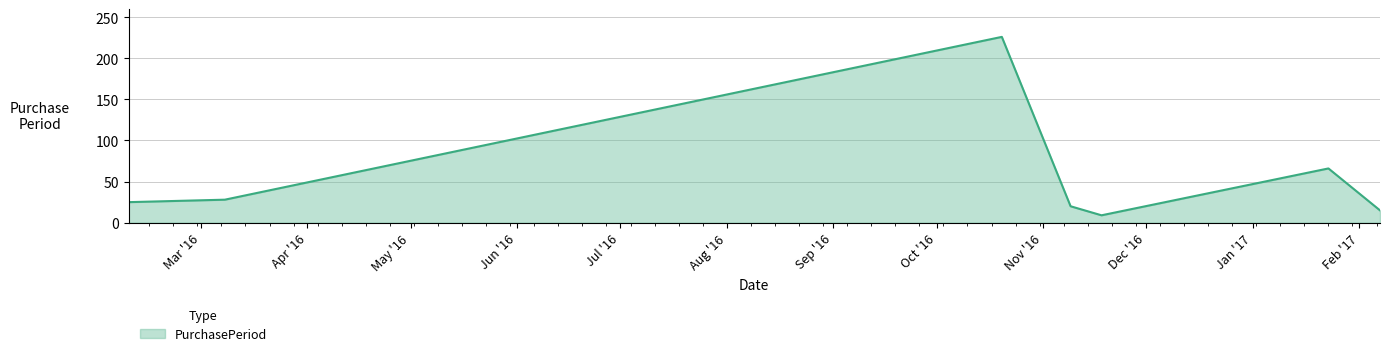

How many interior local peaks (higher than both neighbors) does the data have?

2